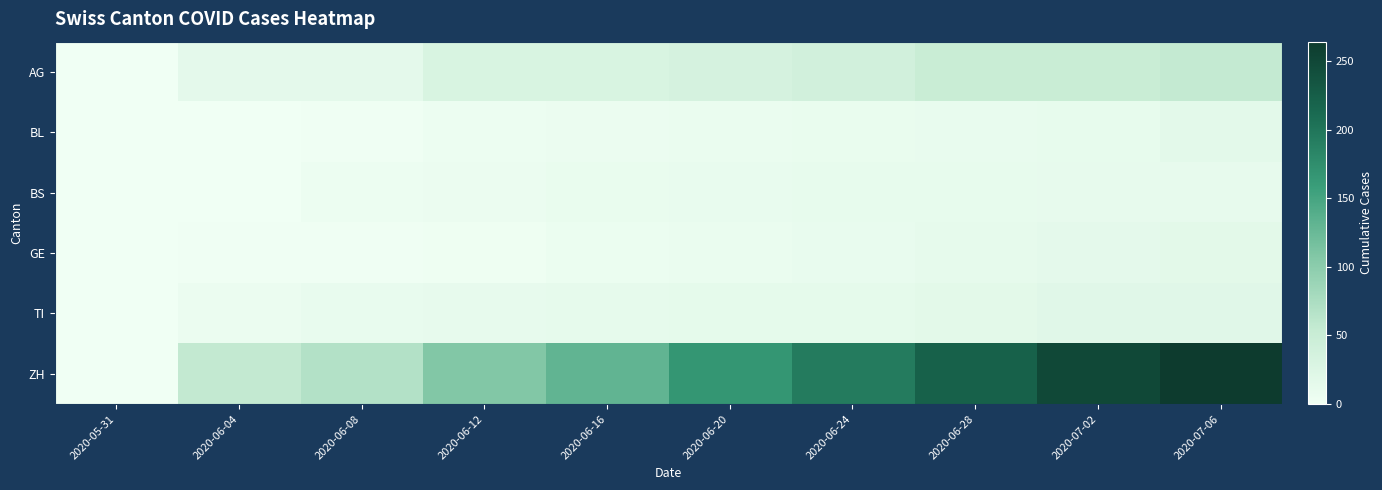

Which series has the widest spread of values?

ZH